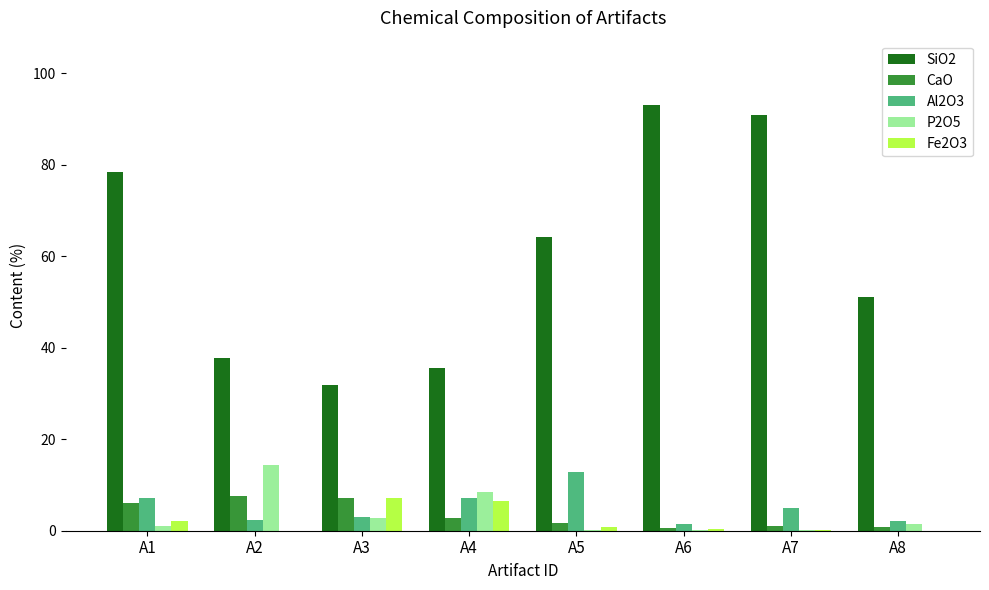

What is the average value of the CaO series?

3.5